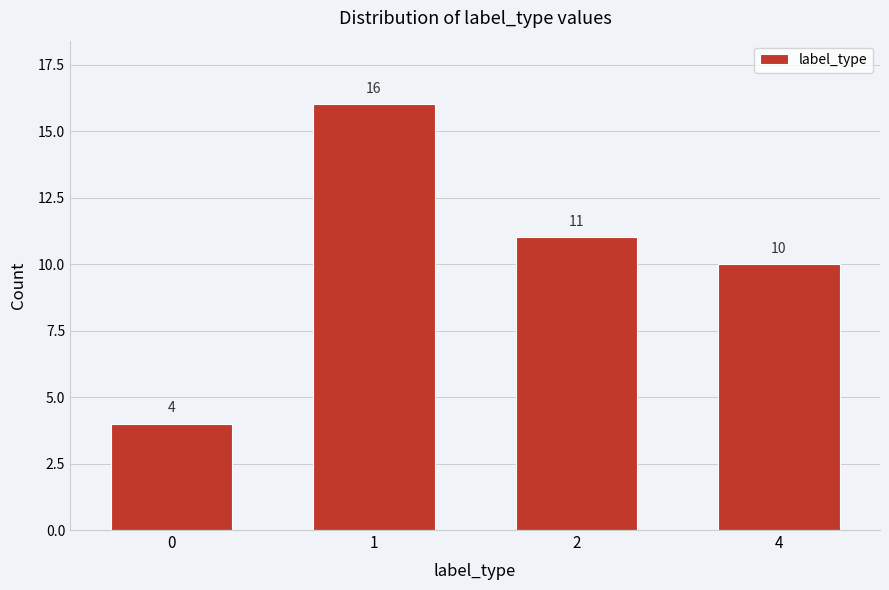

Reading right to left, transcribe all the data shown in this chart.

4=10	2=11	1=16	0=4